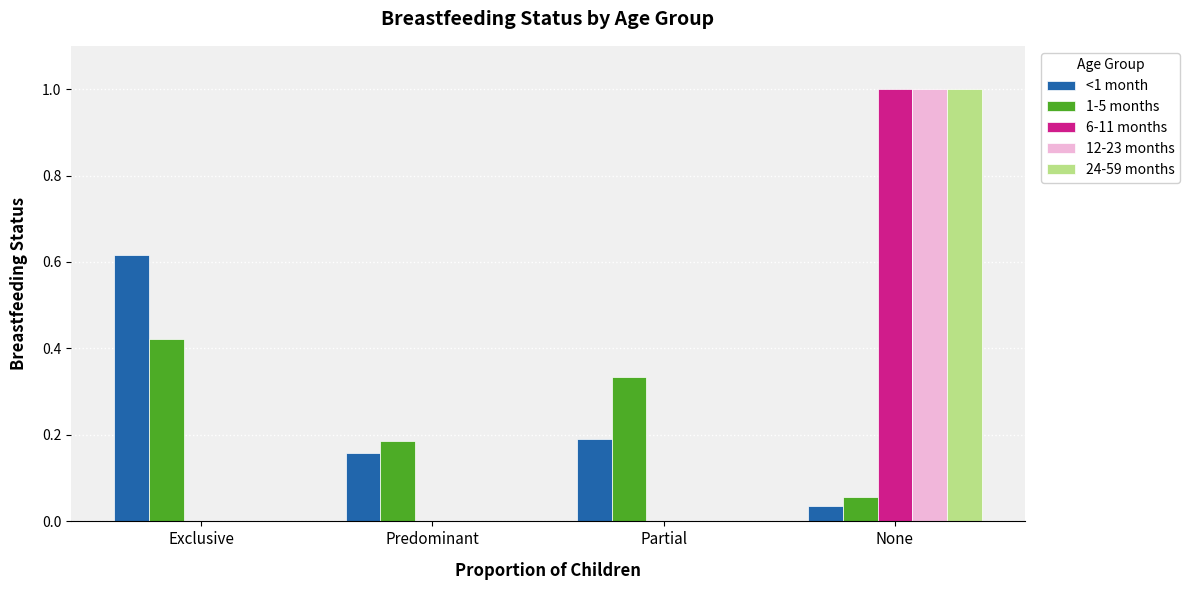

What is the sum of all 6-11 months values?

1.0